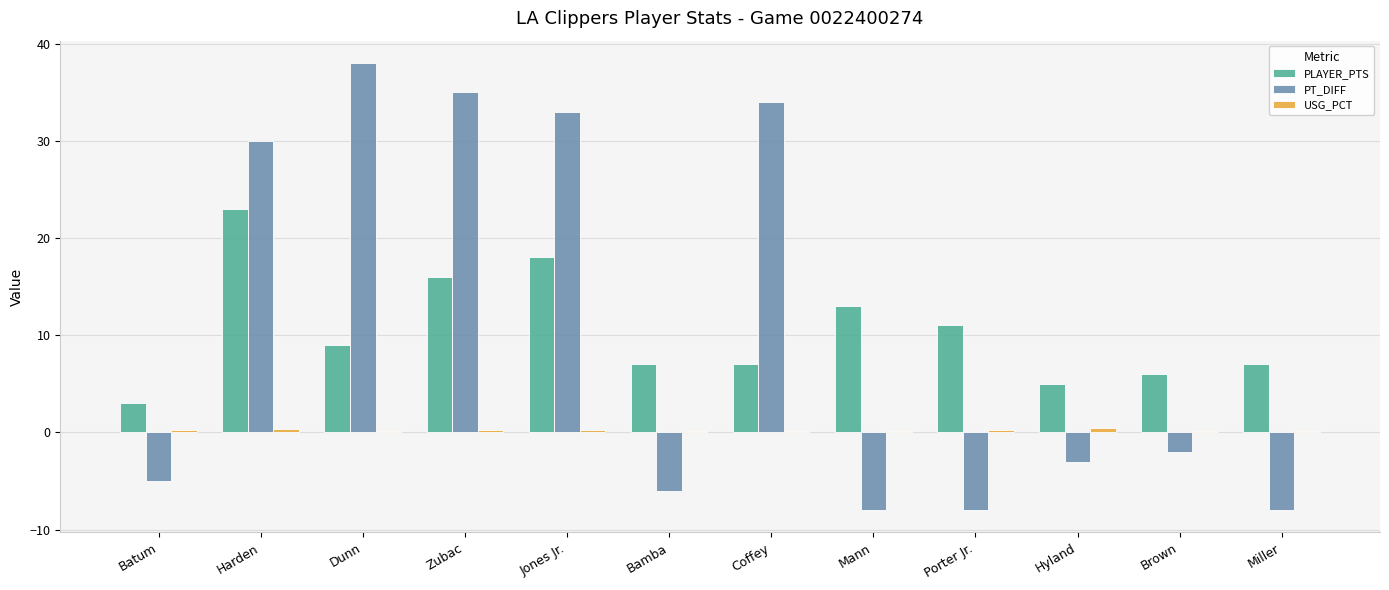

What is the total value across all series at Dunn?

47.1